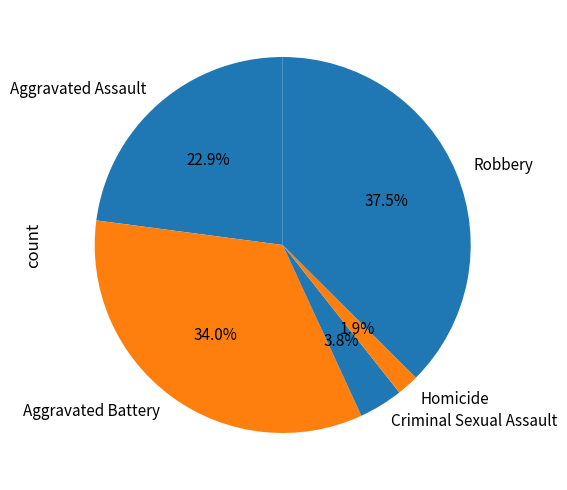

Is there a majority slice in this chart?

No